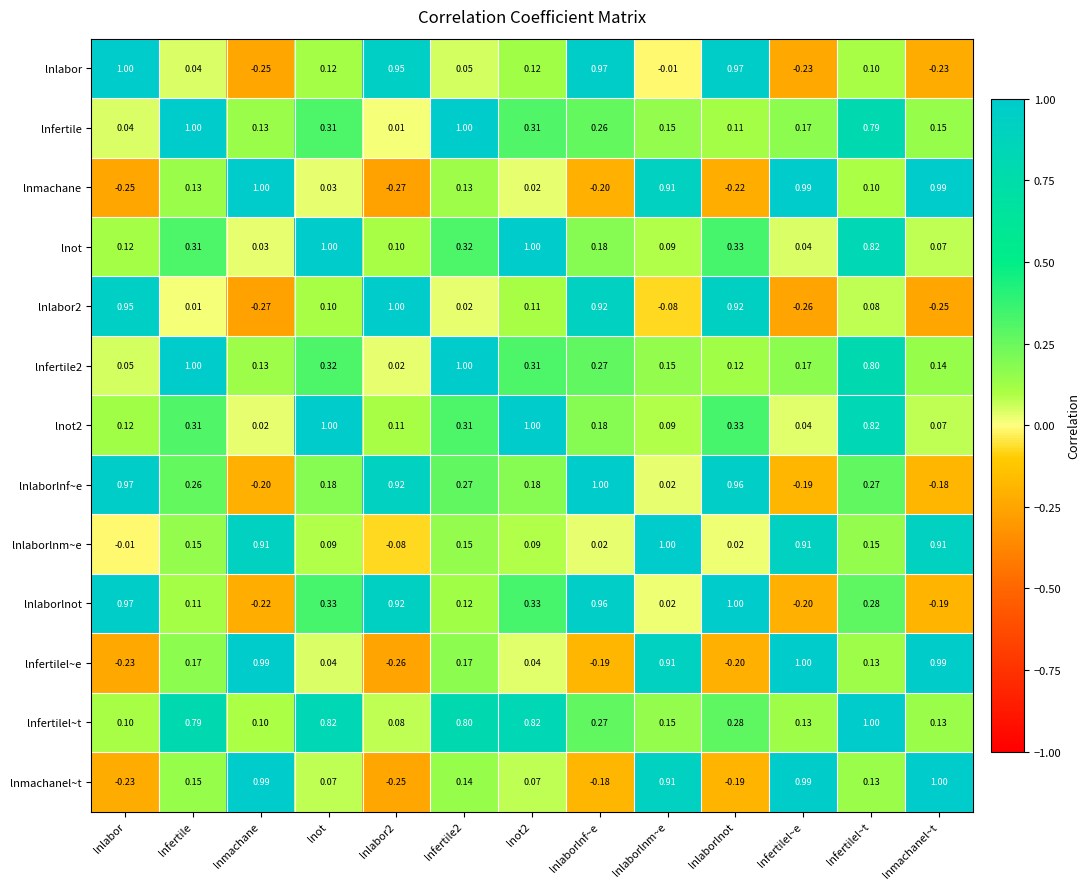

How many series are shown in this chart?

13